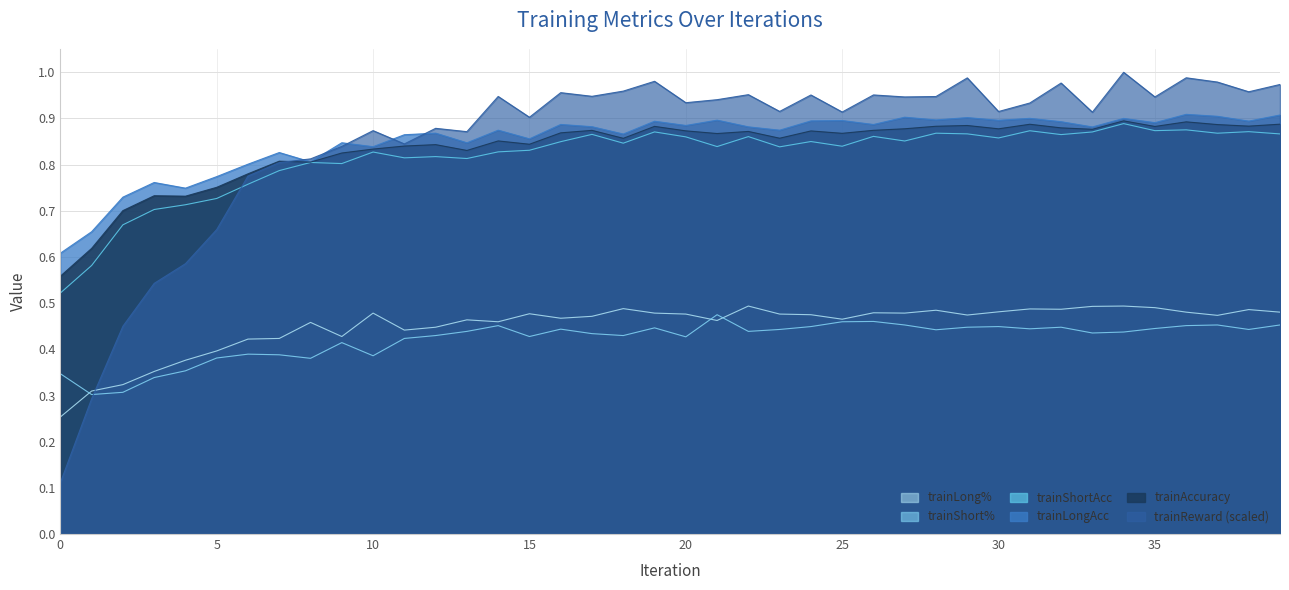

What is the sum of the trainLong% values at 27 and 25?

0.9